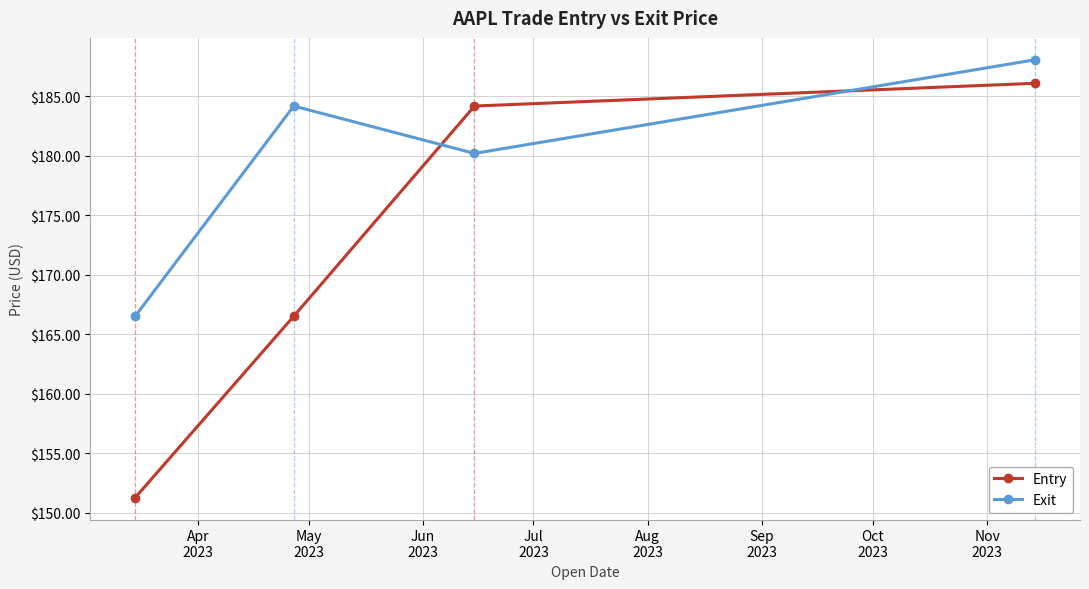

What are all the series names shown in the legend?

Entry, Exit